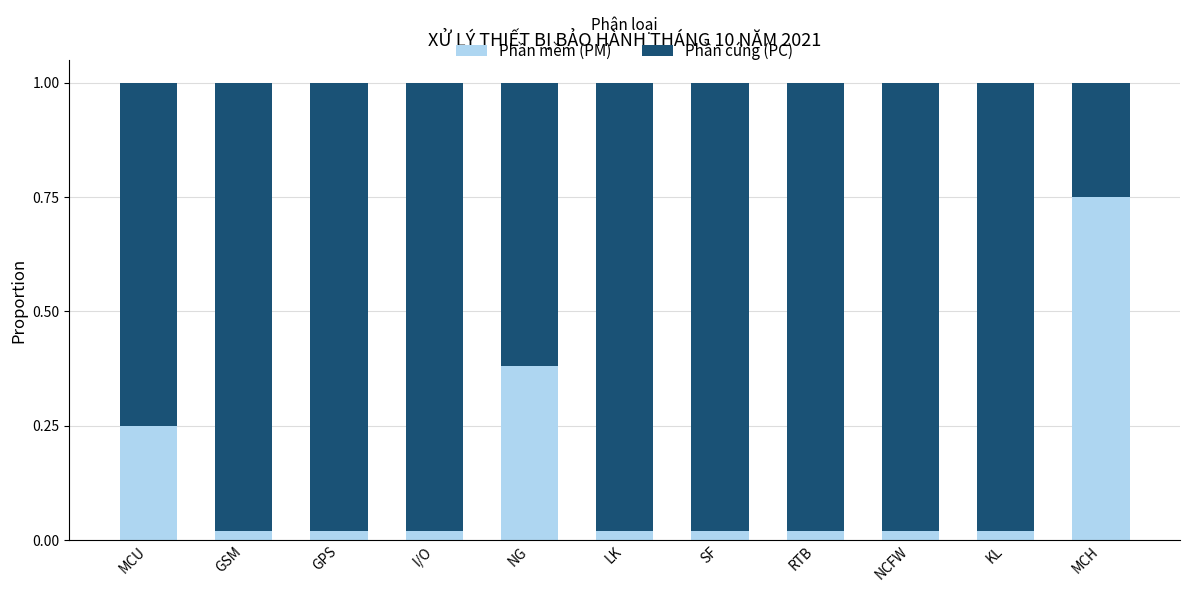

Is it true that Phần mềm (PM) equals 0.1 at NG?

False